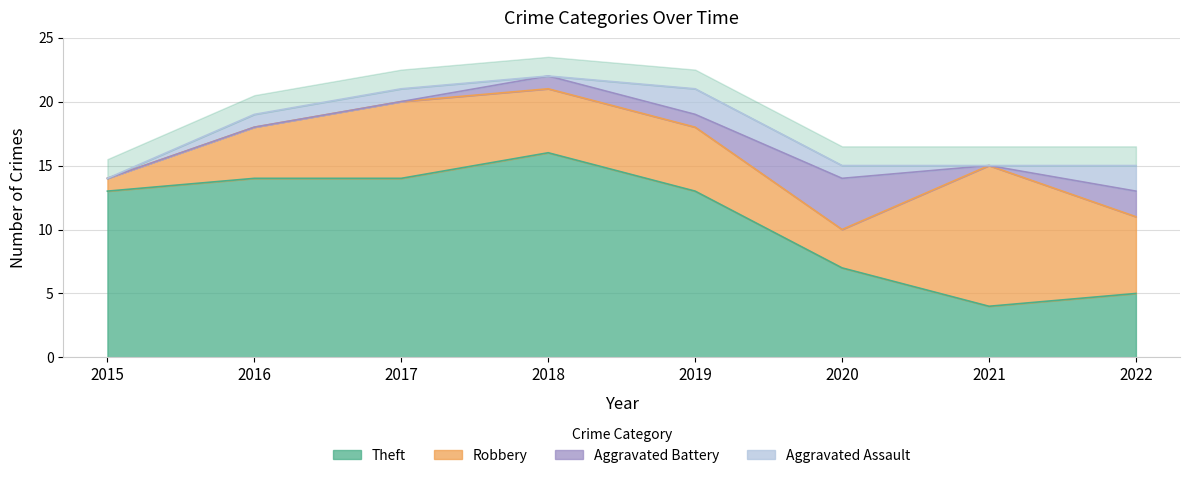

Reading left to right, extract all data points from this chart.

Aggravated Assault: 0	1	1	0	2	1	0	2
Aggravated Battery: 0	0	0	1	1	4	0	2
Robbery: 1	4	6	5	5	3	11	6
Theft: 13	14	14	16	13	7	4	5